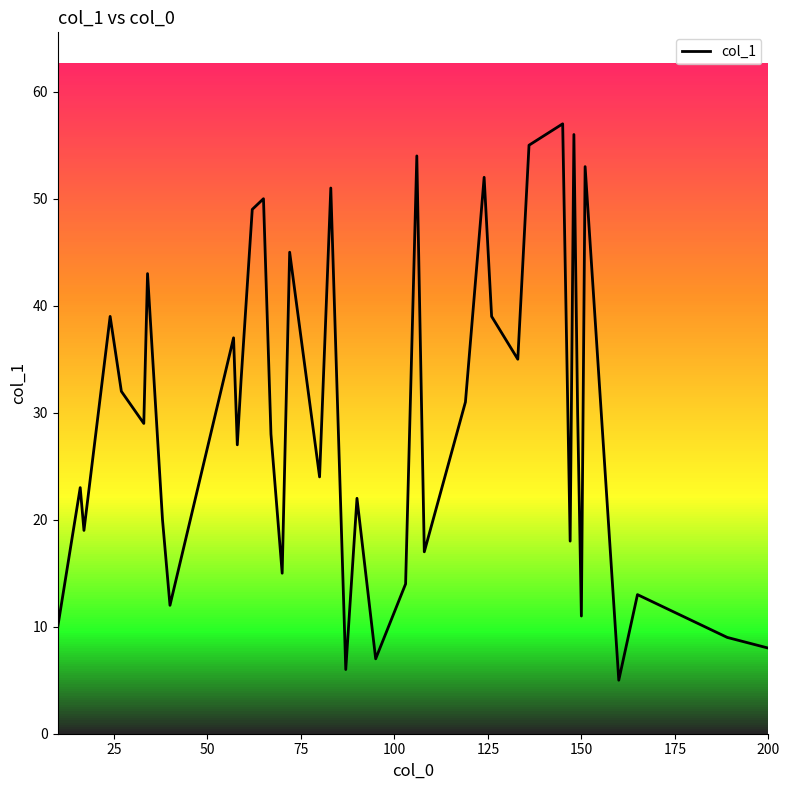

The col_1 series shows 4 at 150. True or false?

False